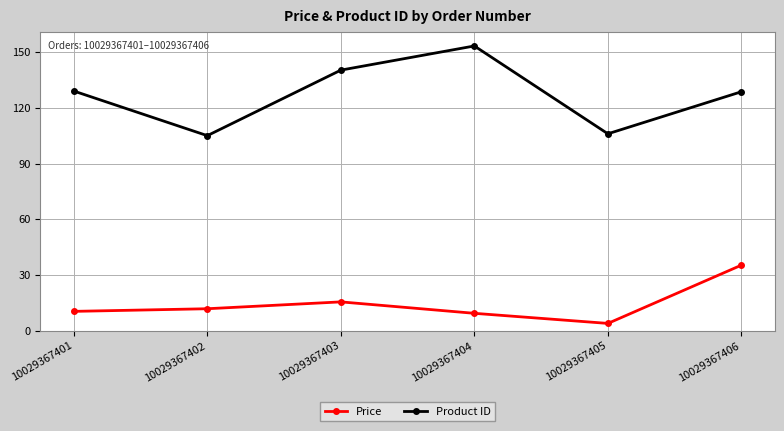

True or false: Product ID has more than 2 interior local peaks.

False